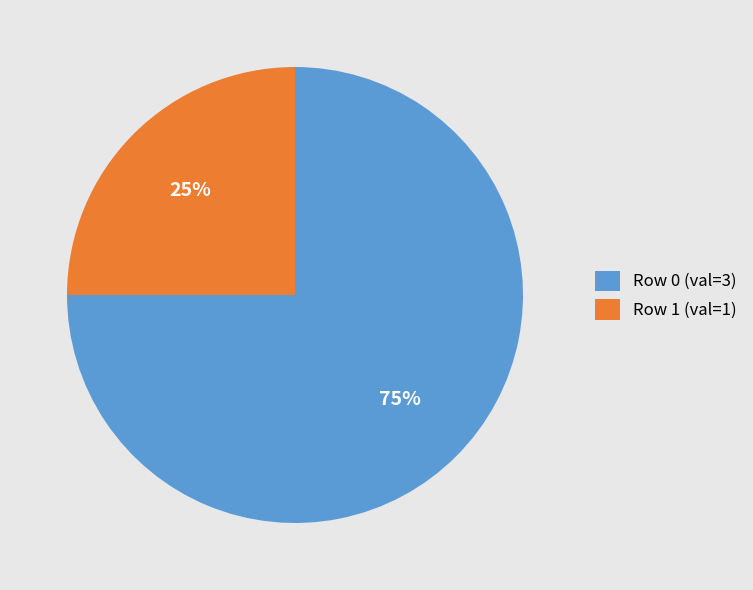

Rank the categories by value from highest to lowest.

Row 0 (val=3), Row 1 (val=1)